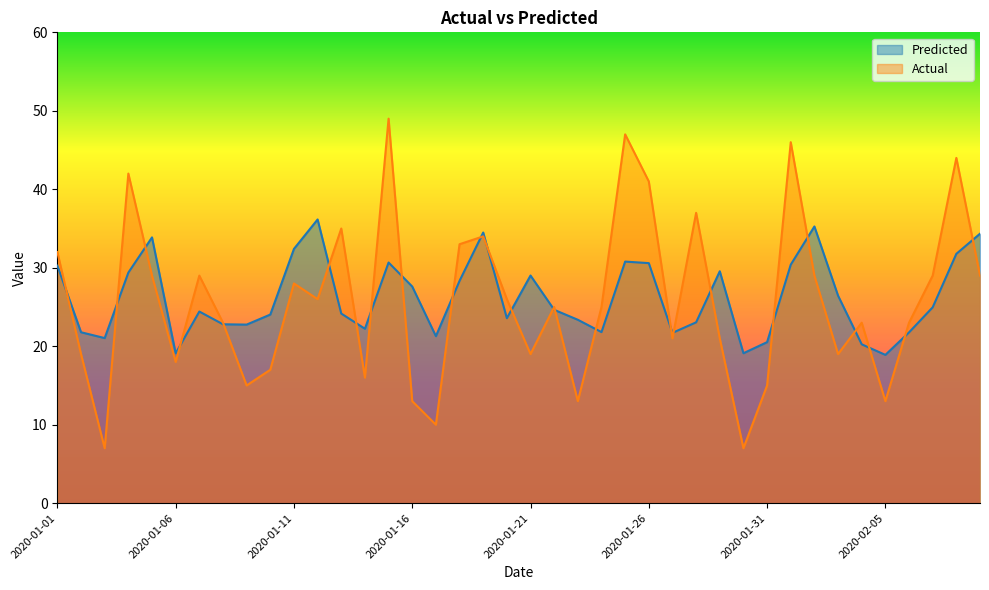

How many interior local valleys does the Actual series have?

12